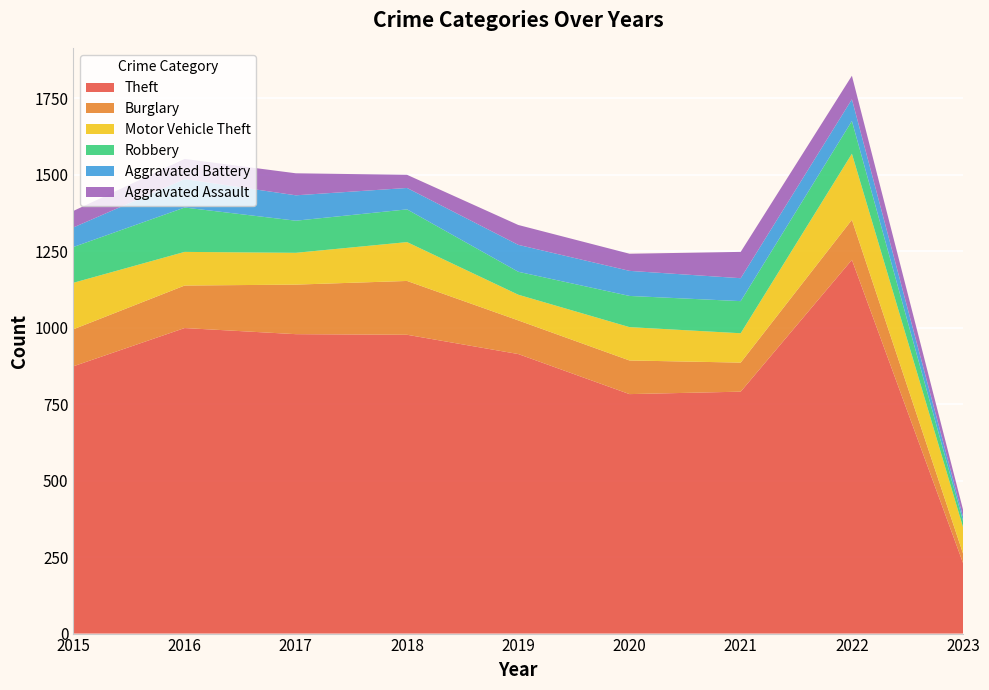

Reading right to left, list all the values displayed in this chart.

Theft: 2023=230	2022=1222	2021=791	2020=783	2019=914	2018=977	2017=979	2016=999	2015=874
Burglary: 2023=31	2022=131	2021=95	2020=110	2019=110	2018=176	2017=162	2016=139	2015=121
Motor Vehicle Theft: 2023=86	2022=216	2021=96	2020=109	2019=84	2018=127	2017=104	2016=110	2015=152
Robbery: 2023=20	2022=107	2021=105	2020=102	2019=75	2018=107	2017=105	2016=145	2015=117
Aggravated Battery: 2023=14	2022=71	2021=75	2020=82	2019=88	2018=70	2017=83	2016=93	2015=64
Aggravated Assault: 2023=23	2022=77	2021=86	2020=56	2019=65	2018=43	2017=72	2016=66	2015=54